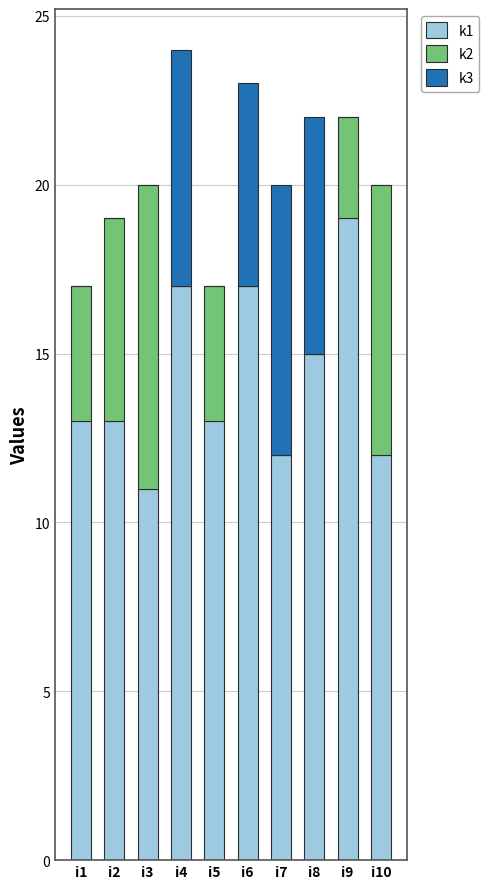

Does the chart contain stacked bars?

Yes